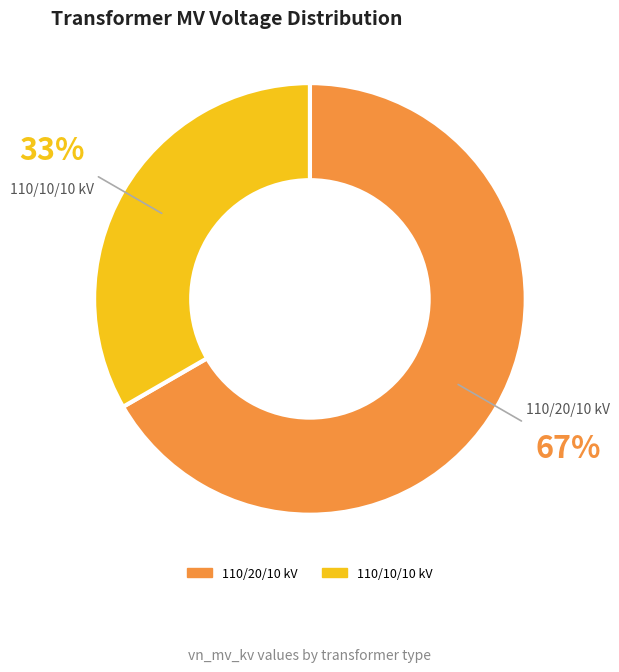

Rank the categories by value from lowest to highest.

110/10/10 kV, 110/20/10 kV